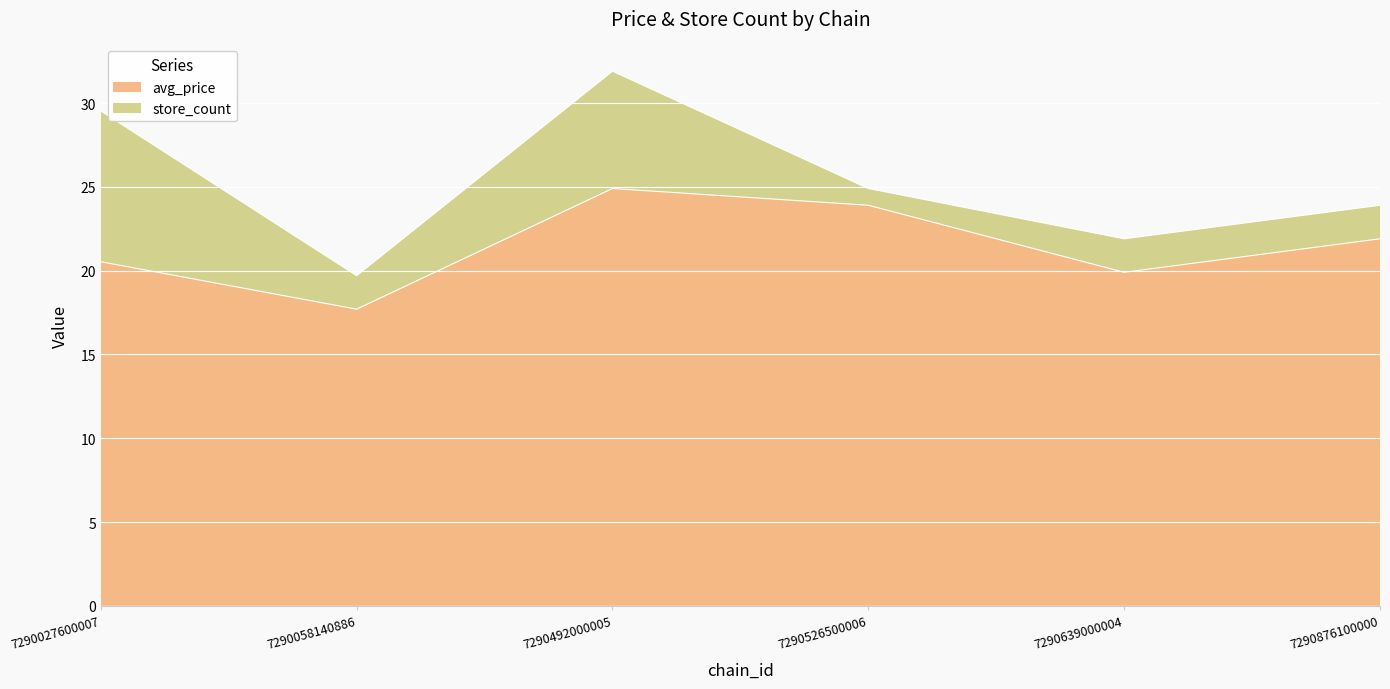

At which label is the value closest to 21?

7290027600007